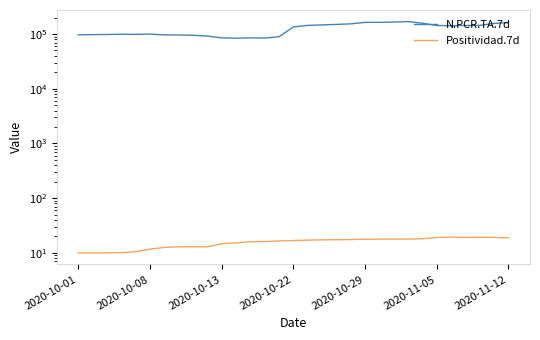

Which series has the largest total across all categories?

N.PCR.TA.7d